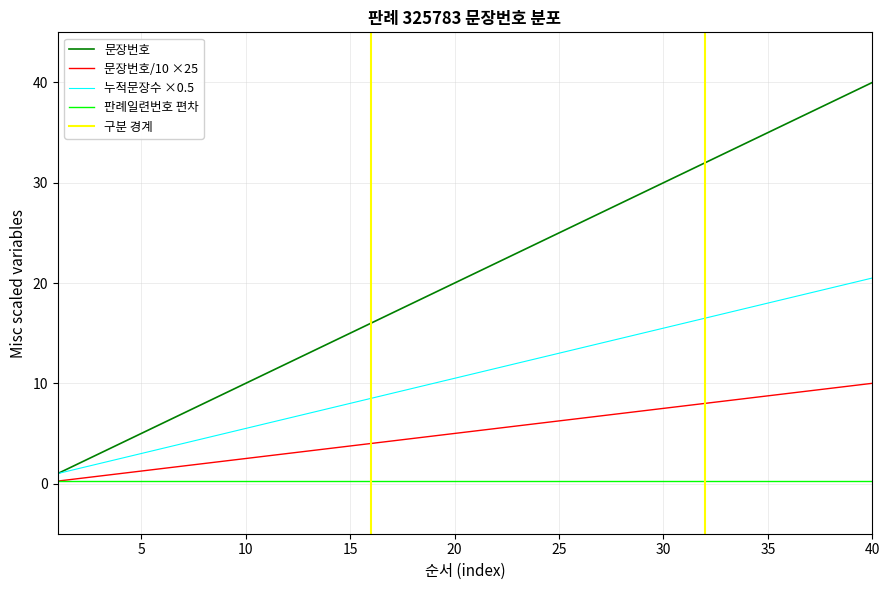

Rank the categories by 누적문장수 value from lowest to highest.

1, 2, 3, 4, 5, 6, 7, 8, 9, 10, 11, 12, 13, 14, 15, 16, 17, 18, 19, 20, 21, 22, 23, 24, 25, 26, 27, 28, 29, 30, 31, 32, 33, 34, 35, 36, 37, 38, 39, 40